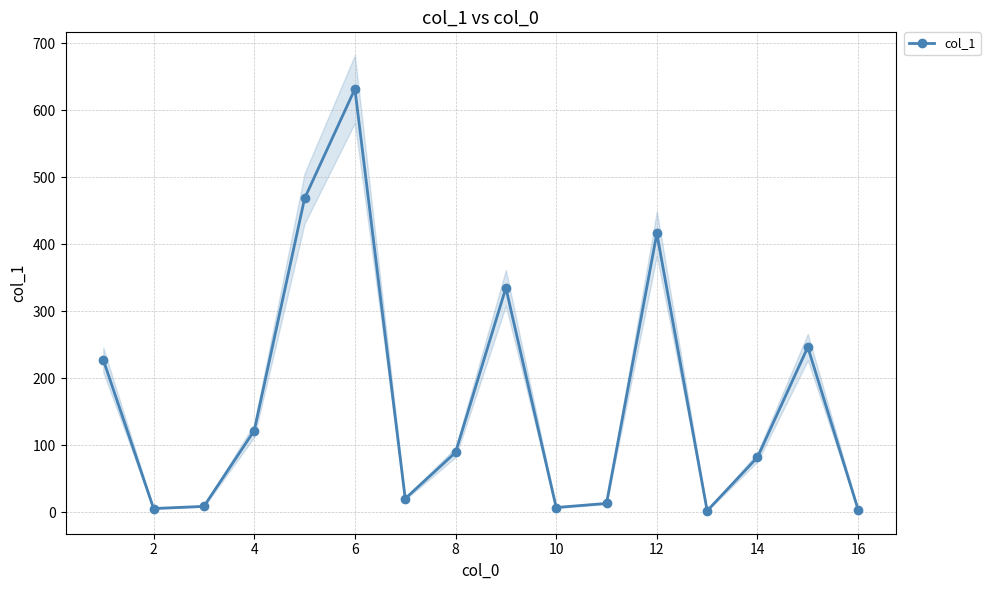

True or false: col_1 has more than 1 interior local peaks.

True